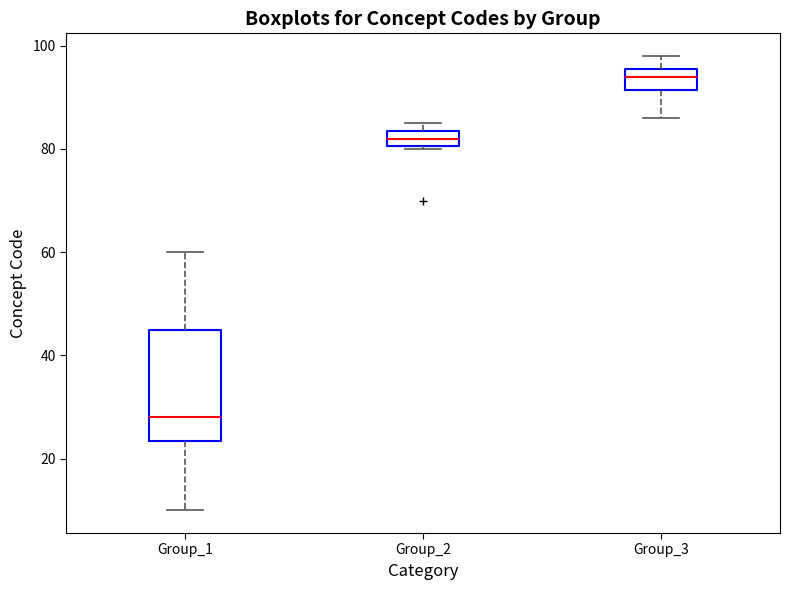

Where is the upper edge of the box for Group_3 on the y-axis? The values are not printed on the chart, so give them approximately, as read against the axis.

96